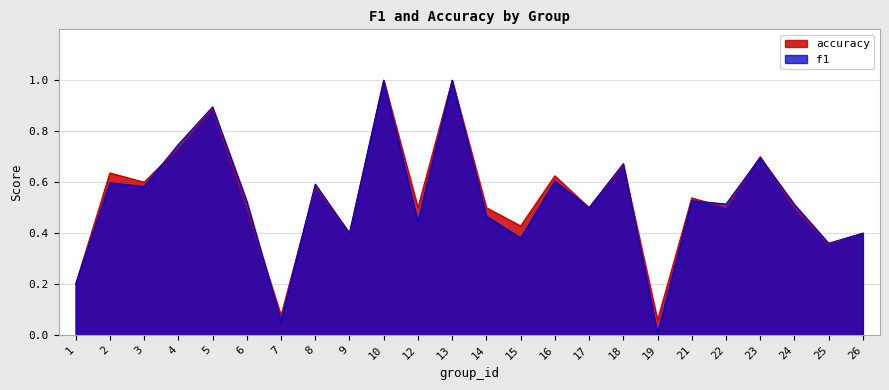

Which series has the widest spread of values?

f1